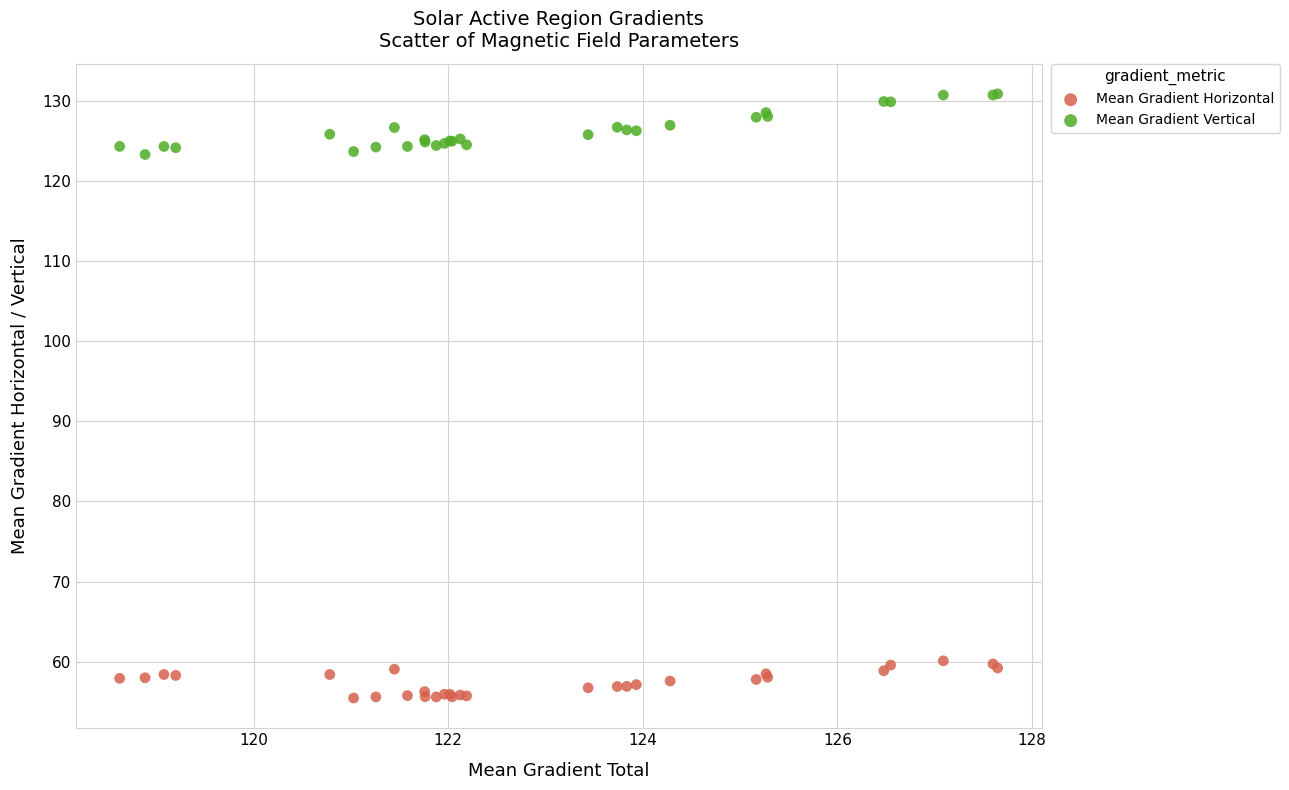

Which series reaches the minimum Y coordinate?

Mean Gradient Horizontal